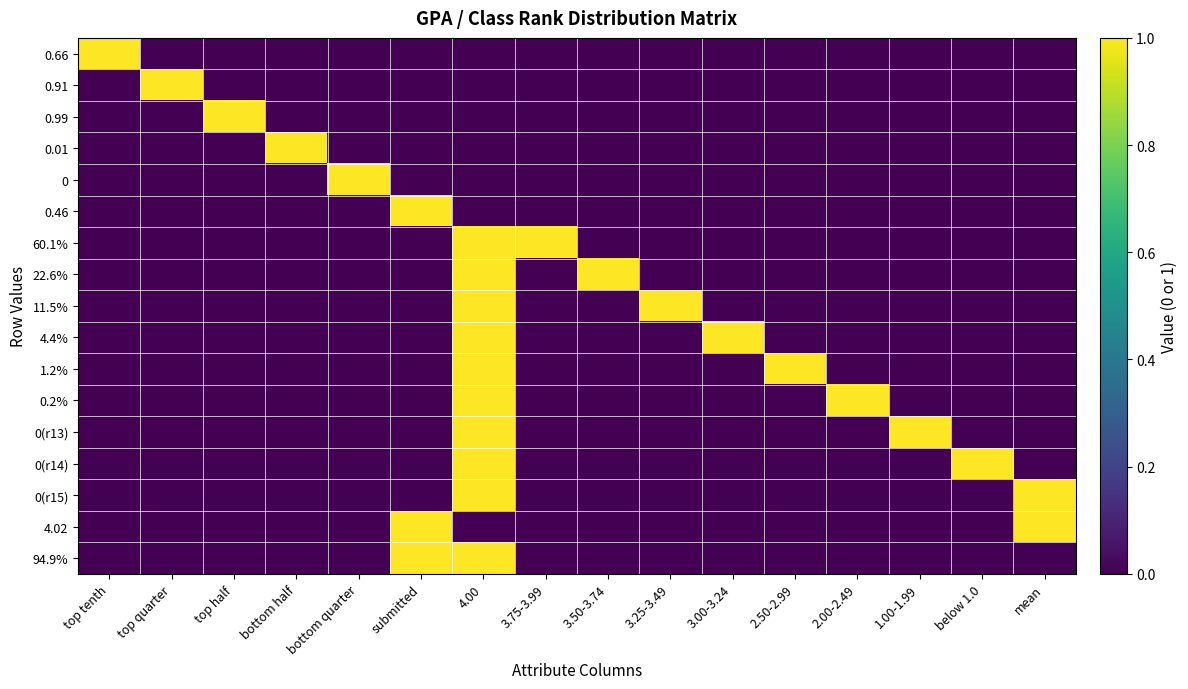

Rank the series by their maximum value, from lowest to highest.

0.66, 0.91, 0.99, 0.01, 0, 0.46, 60.1%, 22.6%, 11.5%, 4.4%, 1.2%, 0.2%, 0(r13), 0(r14), 0(r15), 4.02, 94.9%